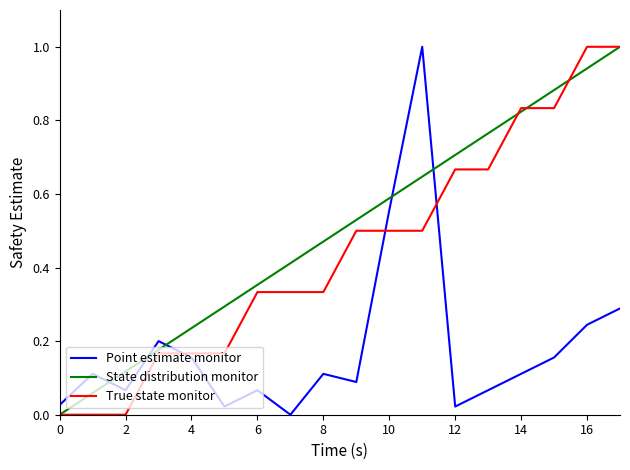

List the series in order of their overall mean, highest first.

State distribution monitor, True state monitor, Point estimate monitor